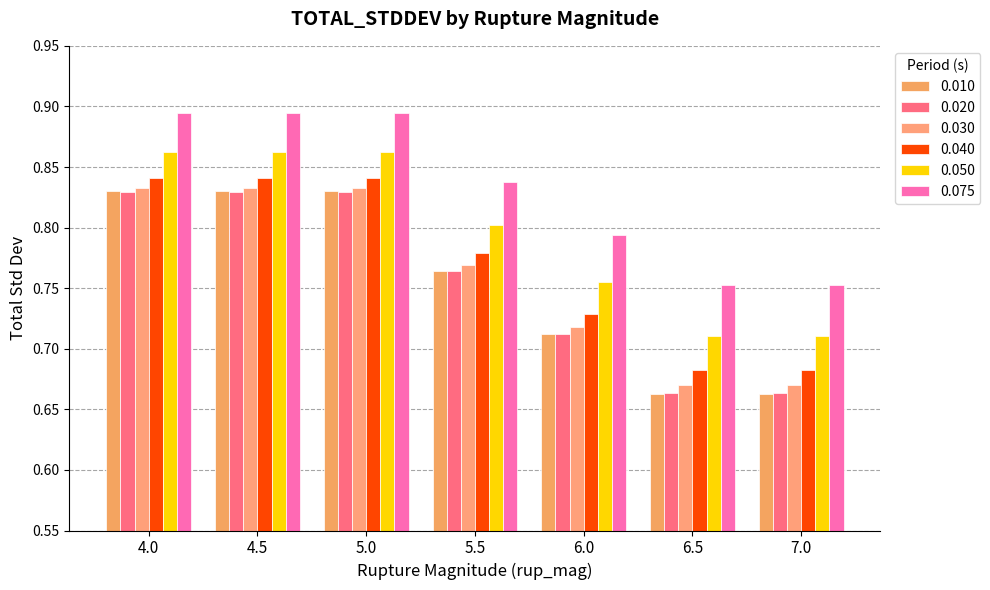

Count the number of data series in this chart.

6